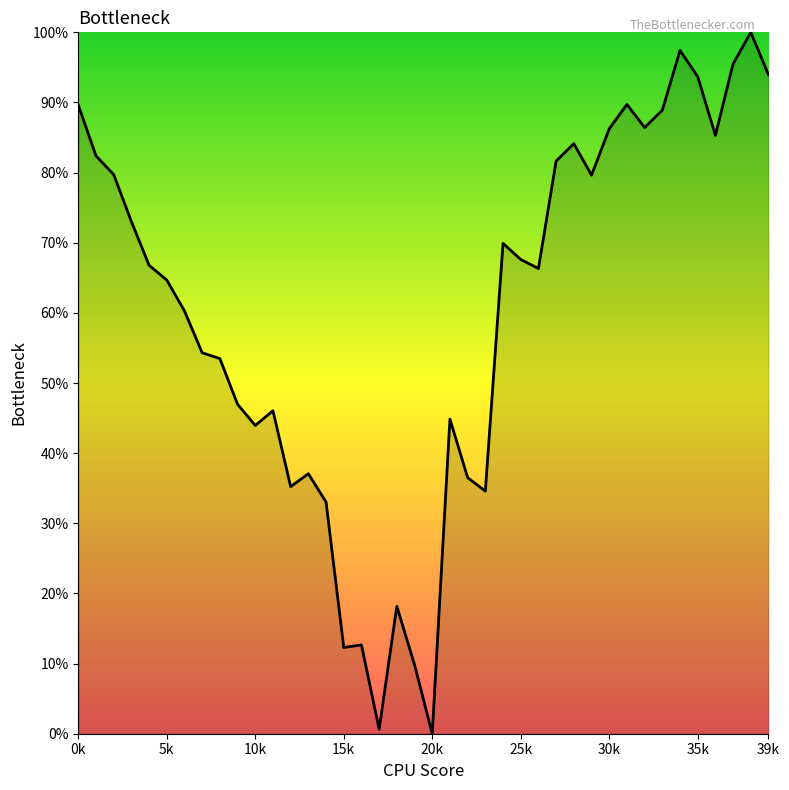

What is the greatest value displayed?

100.0